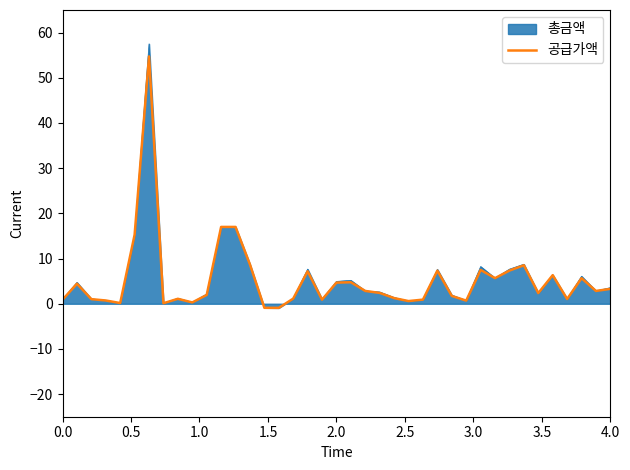

Does the chart have visible grid lines?

No